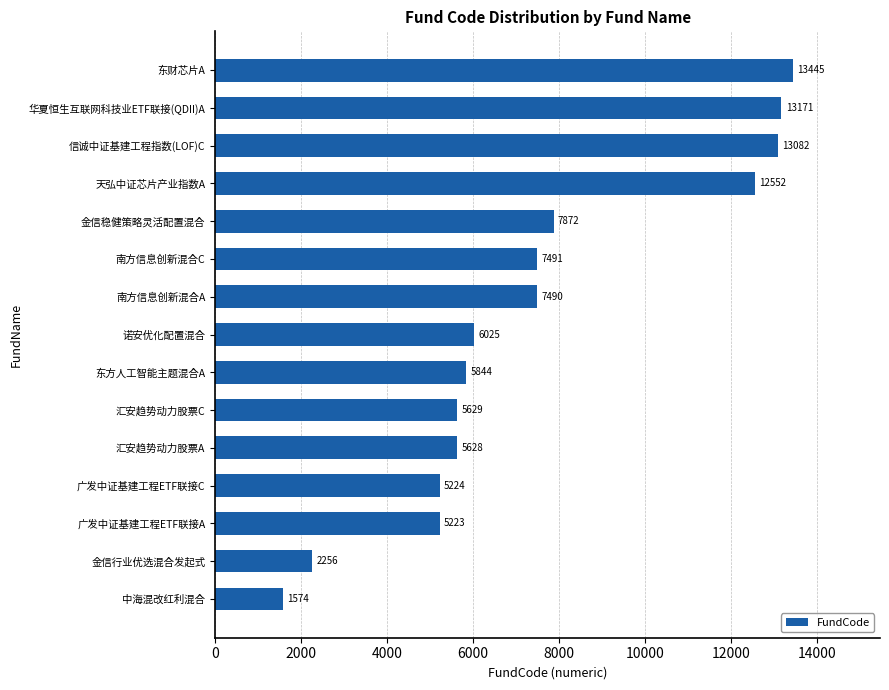

At which category does the chart reach its peak across all series?

东财芯片A